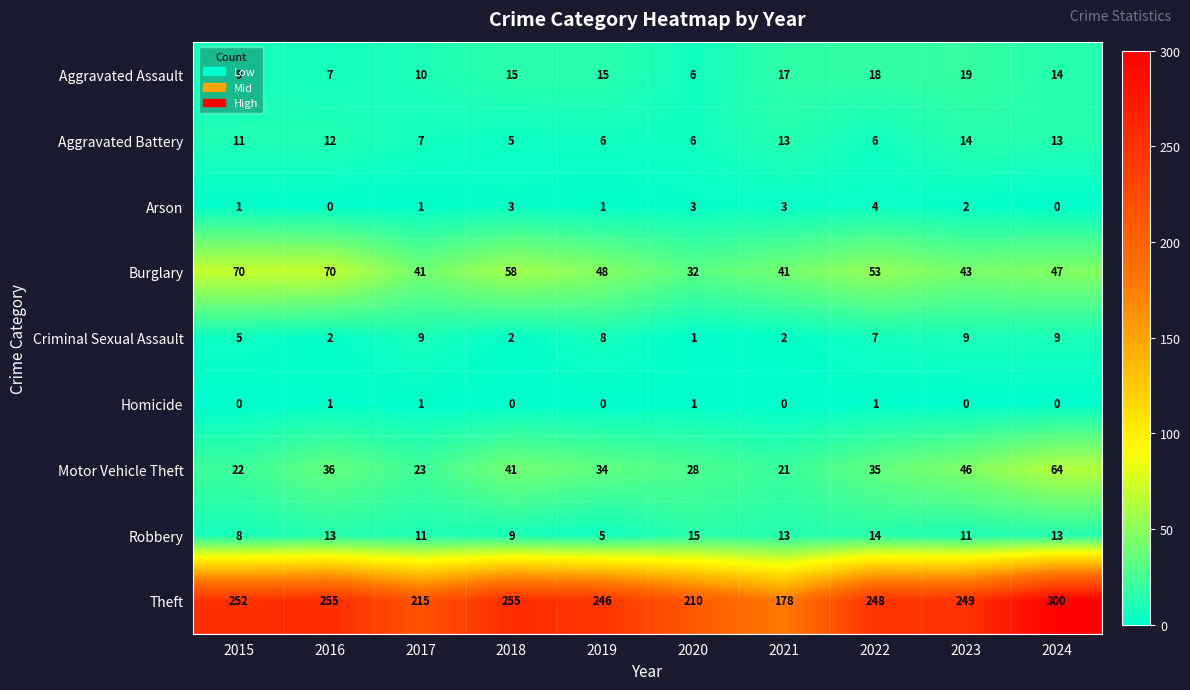

Between 2016 and 2017, which series saw the biggest shift?

Theft